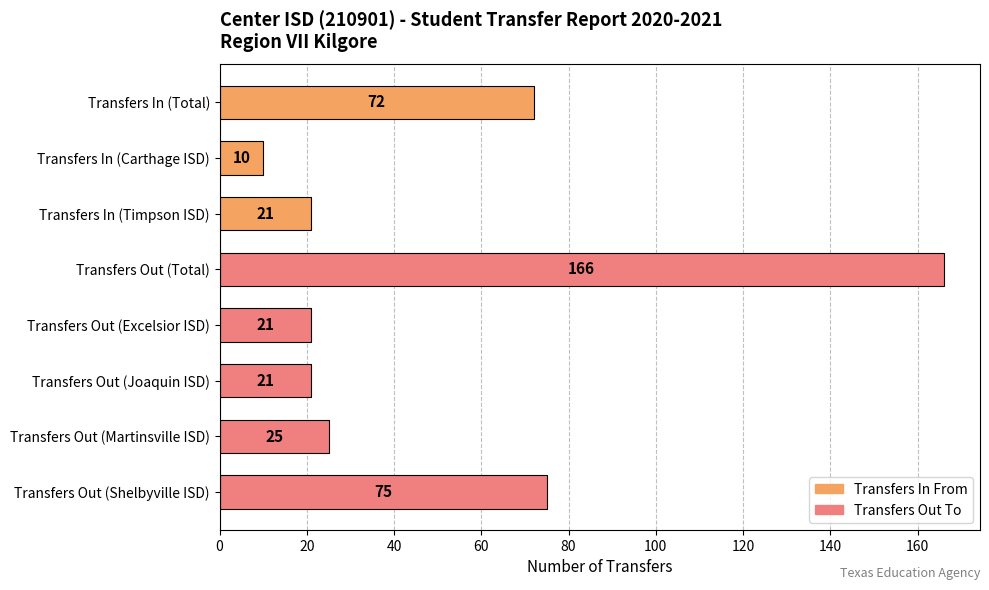

True or false: the data shows 21 at Transfers Out (Joaquin ISD).

True